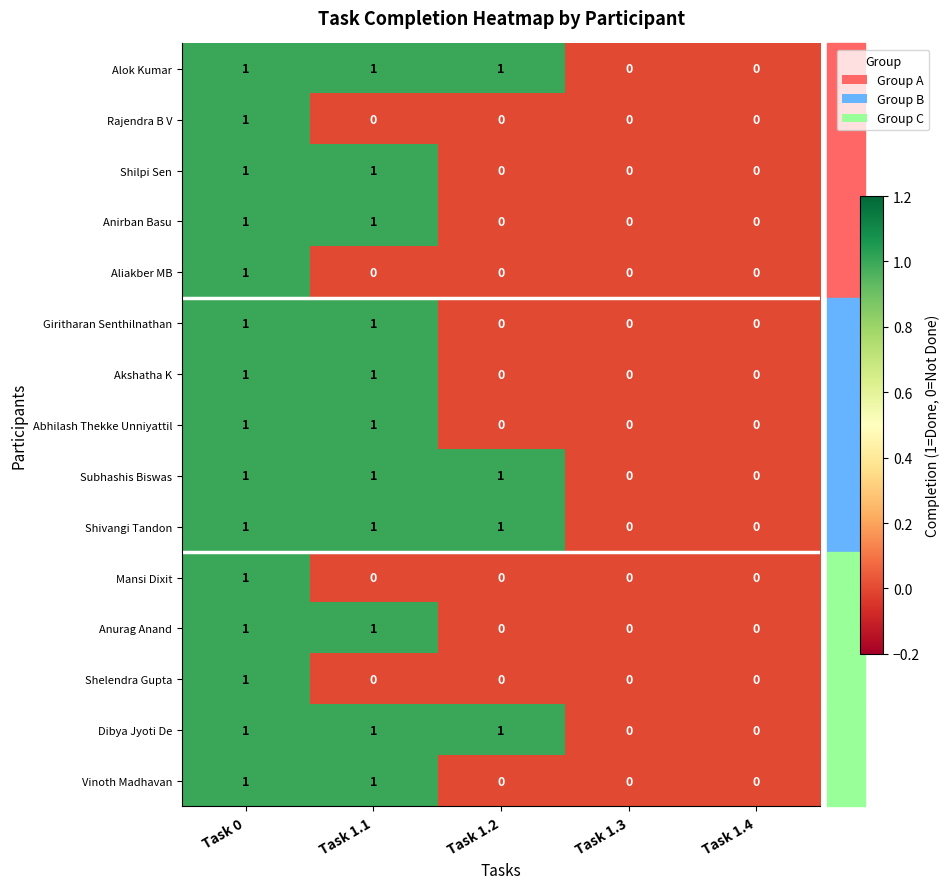

How many data points does each series have?

5